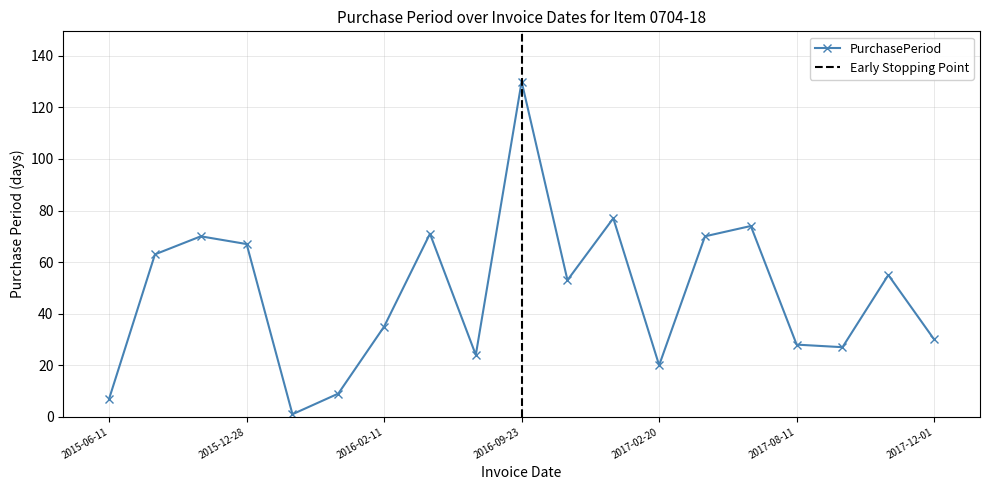

Does the chart have visible grid lines?

Yes